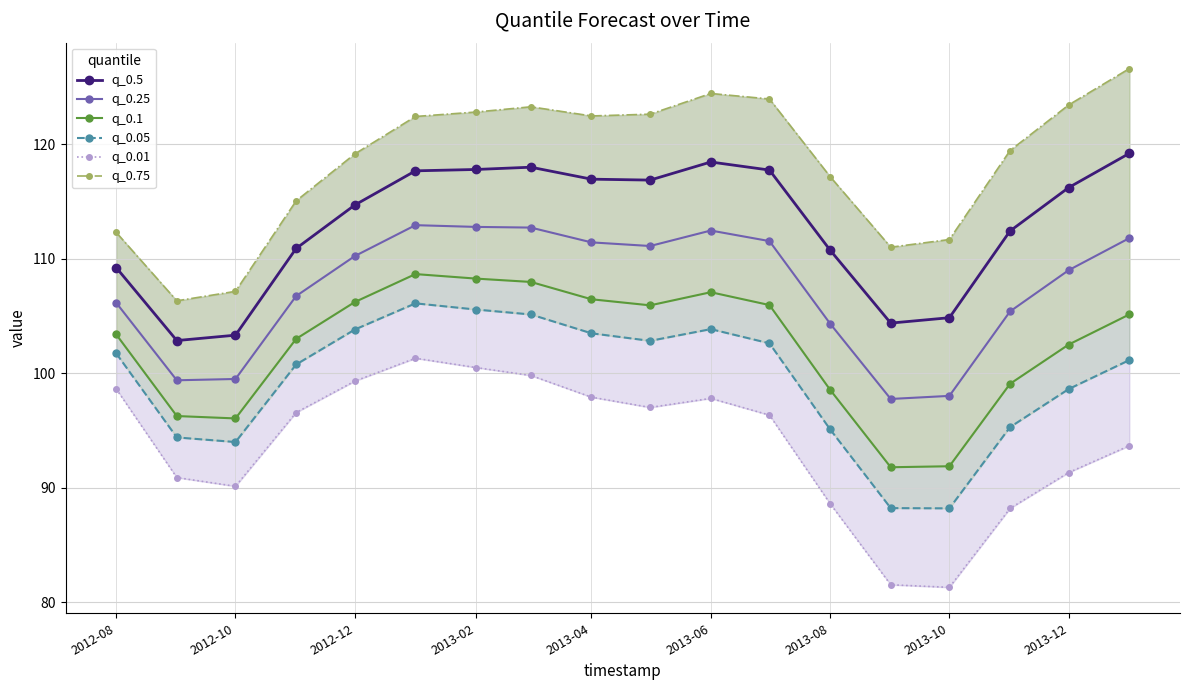

True or false: q_0.75 and q_0.5 cross at least once.

False